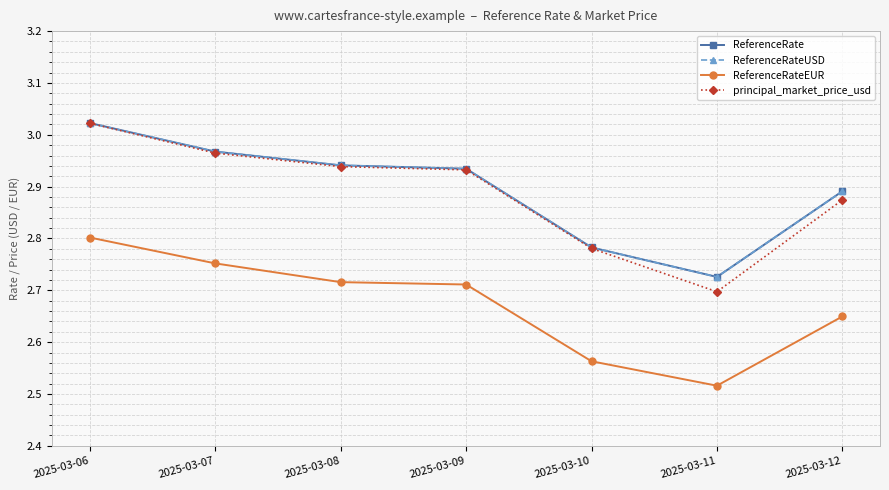

Which series changed the most between 2025-03-08 and 2025-03-11?

principal_market_price_usd